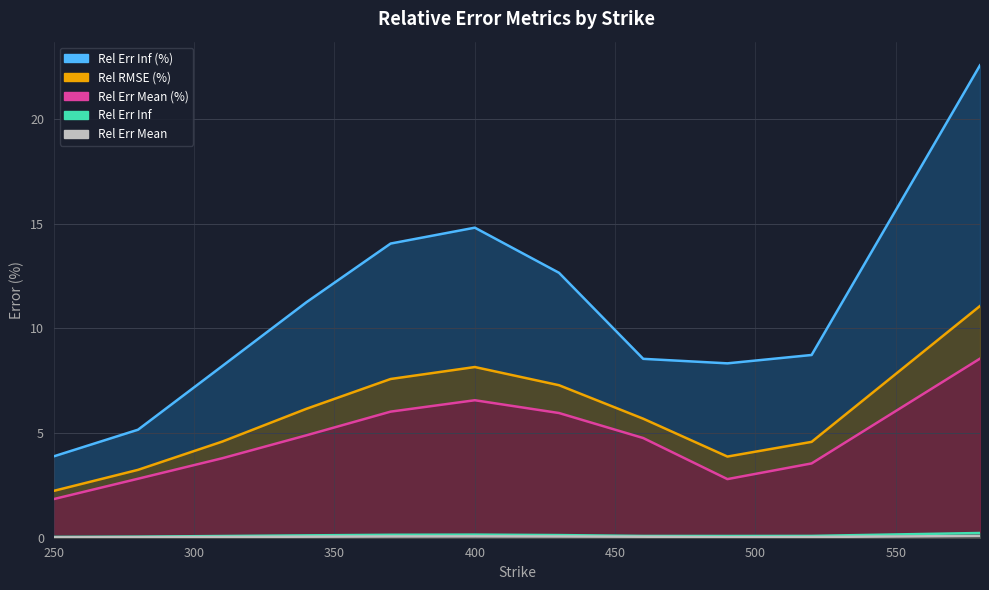

Where does the rel_err_mean series first go above 4?

340.0